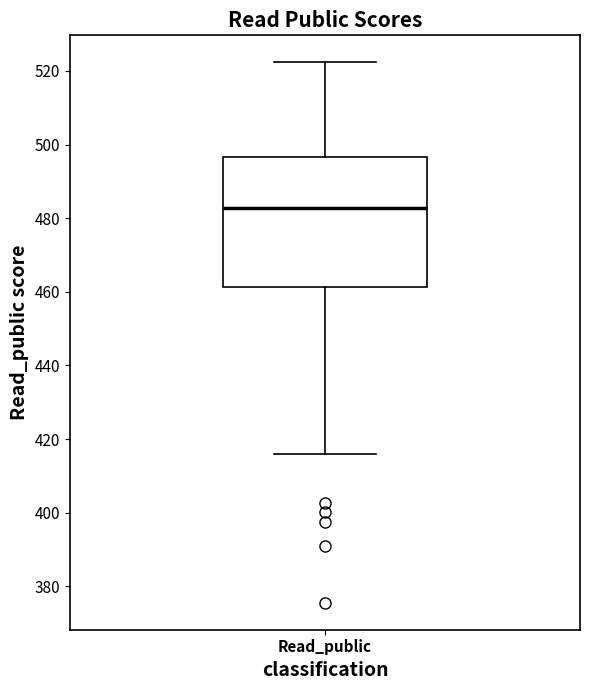

Where is the lower edge of the box for Read_public on the y-axis? The values are not printed on the chart, so give them approximately, as read against the axis.

462